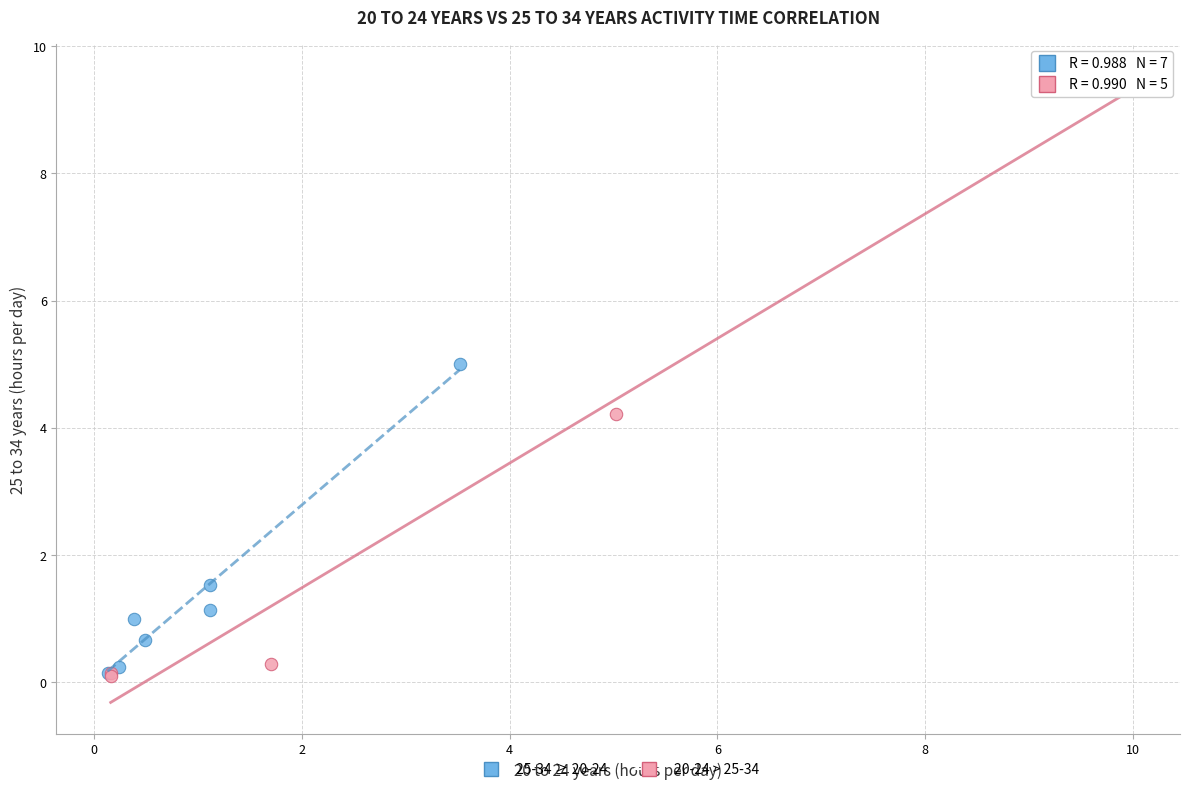

Which series has the largest Y range (max minus min)?

20-24 > 25-34